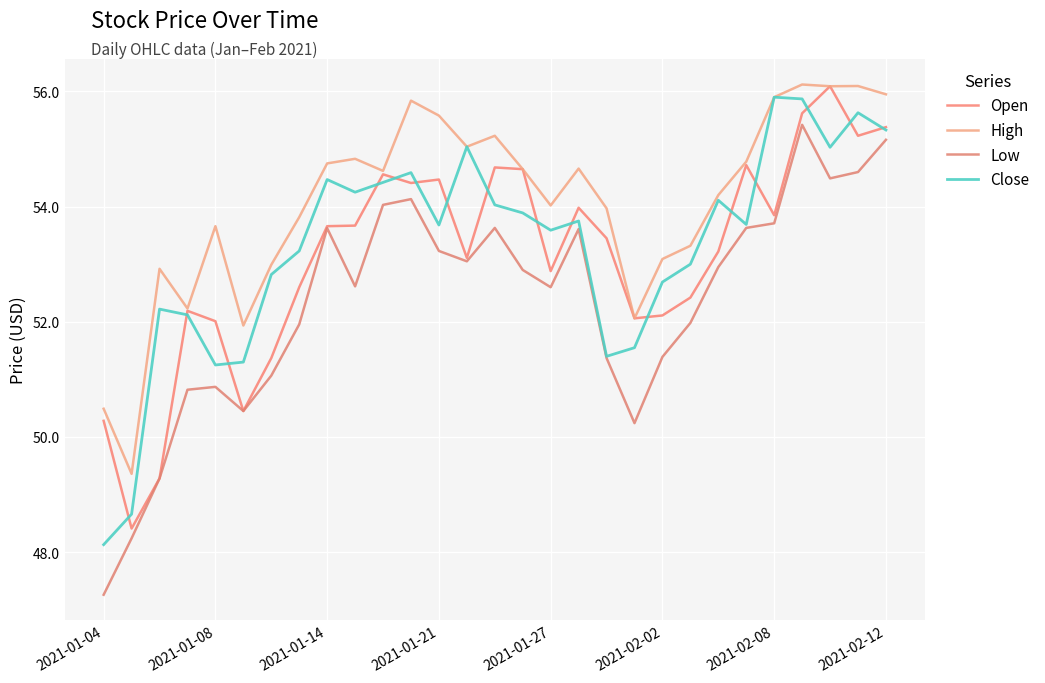

Where is High nearest to the value 52?

19